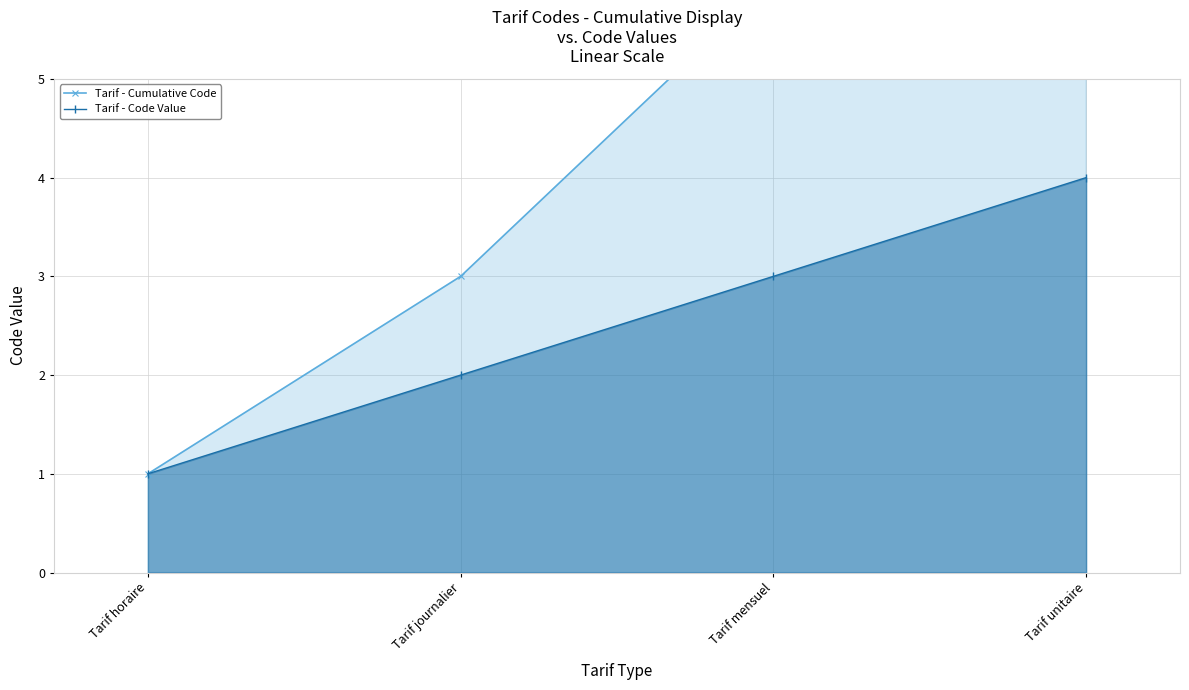

Does the chart have visible grid lines?

Yes